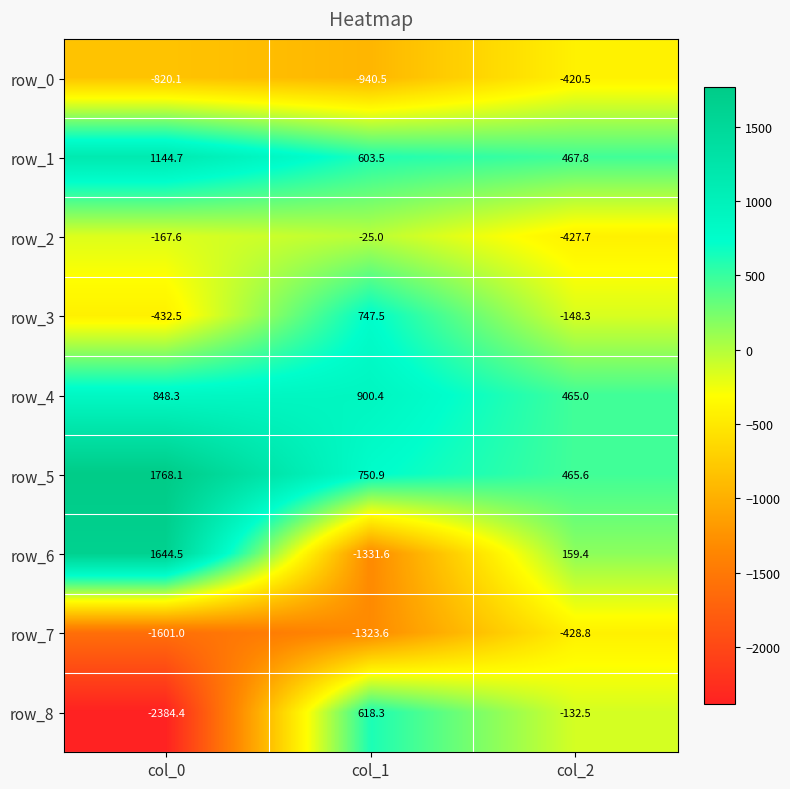

Where is row_4 nearest to the value 682?

col_0